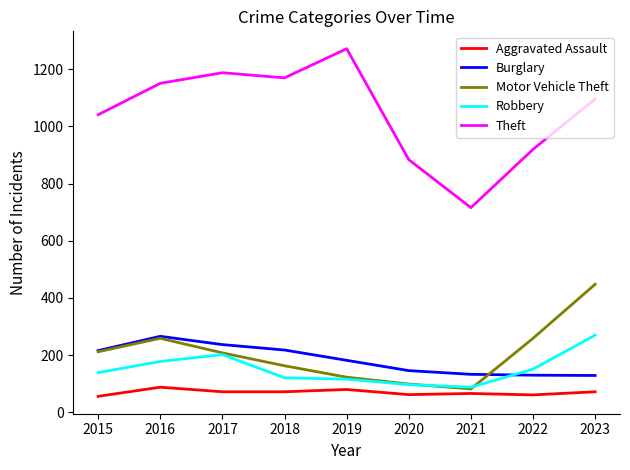

Which series has the largest total across all categories?

Theft